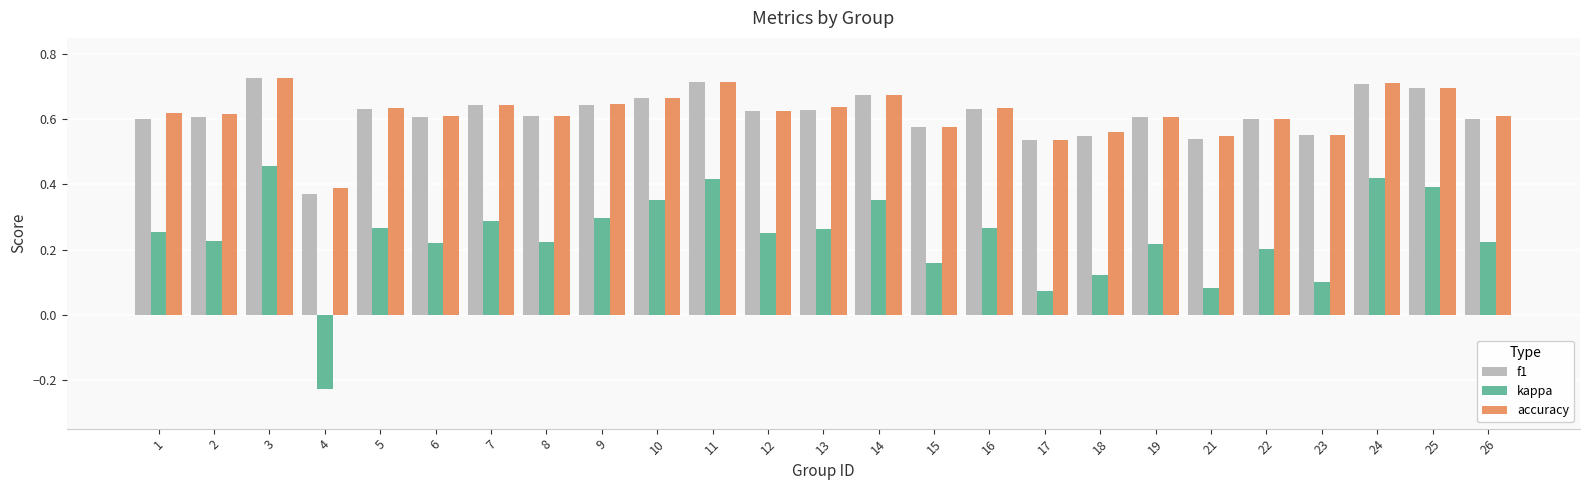

True or false: kappa has a value of 0.3 at 19.

False